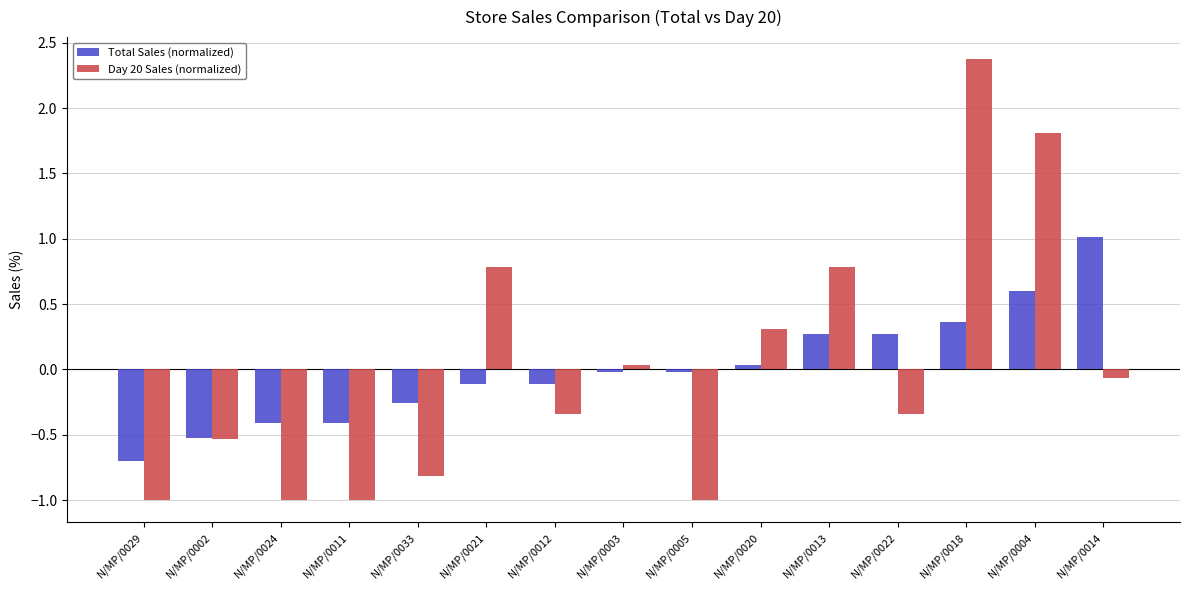

What value does the Total Sales (normalized) series have at N/MP/0011?

-0.4